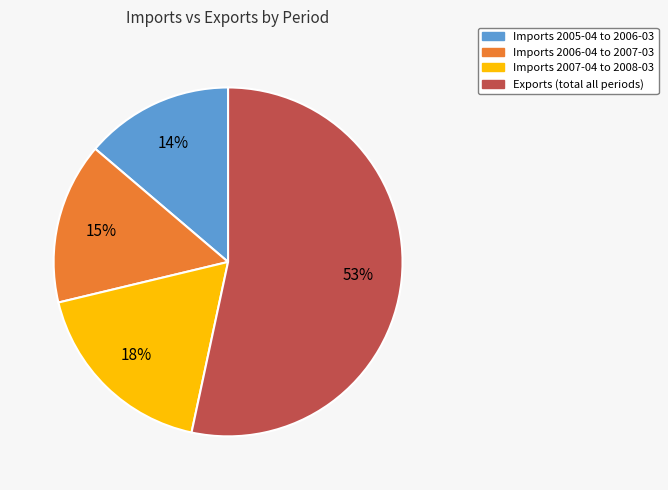

To the nearest percent, what is the average slice percentage?

25%